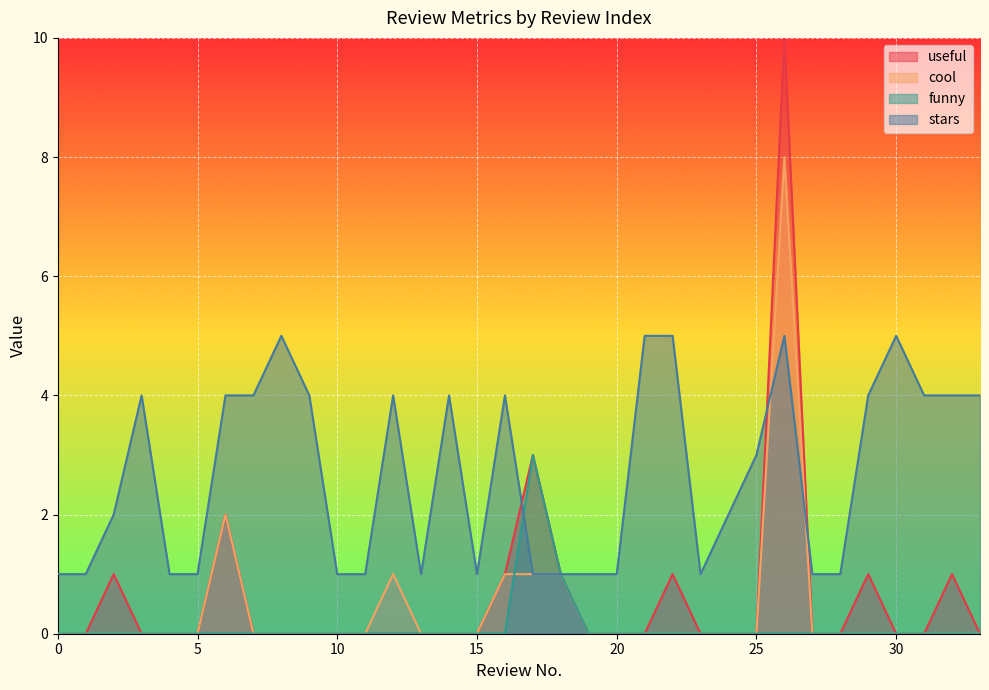

What is the highest value of the stars series?

5